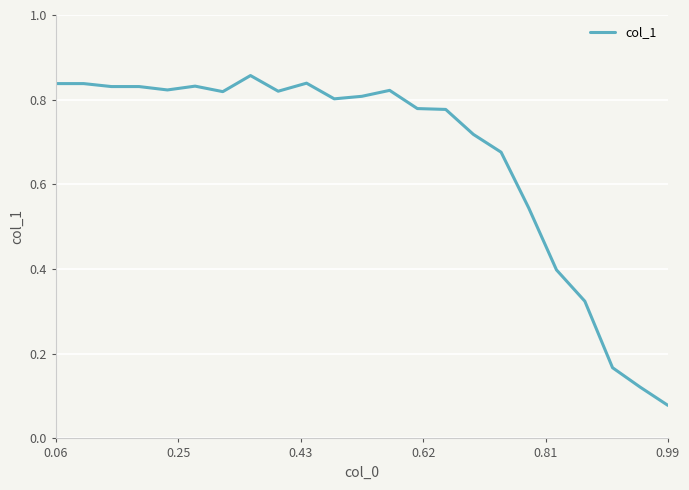

Where is the data nearest to the value 0?

0.99